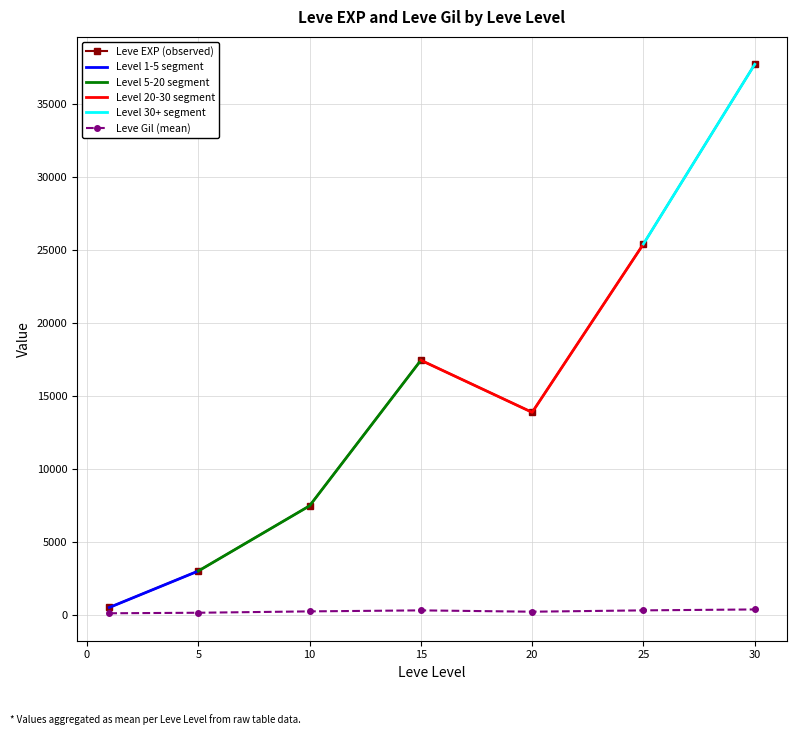

What is the maximum value for Leve EXP (observed)?

37715.0